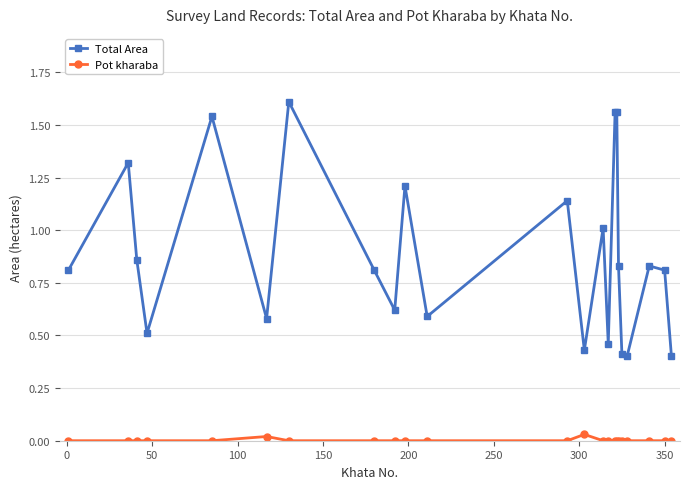

True or false: Total Area and Pot kharaba intersect in this chart.

False